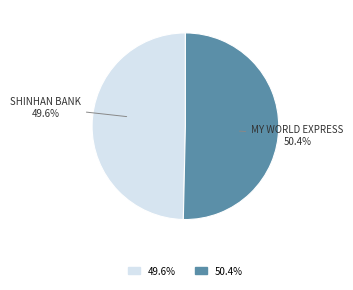

Is there any slice that represents more than half of the pie?

Yes